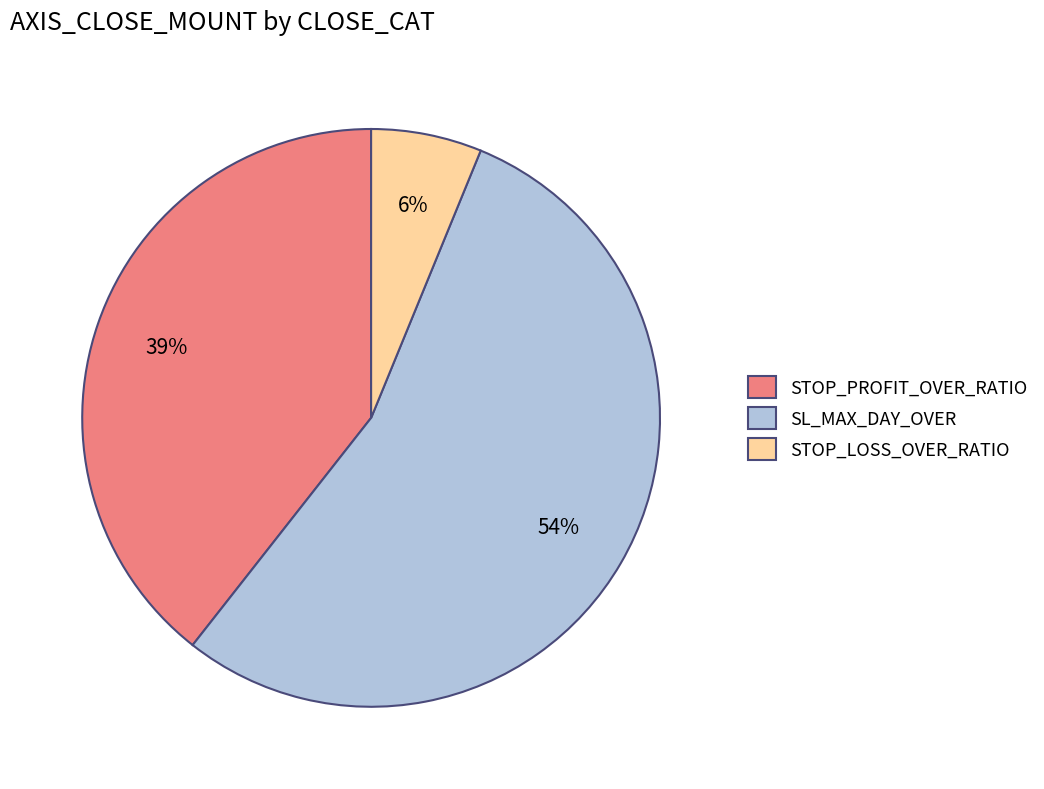

What is the majority slice?

SL_MAX_DAY_OVER